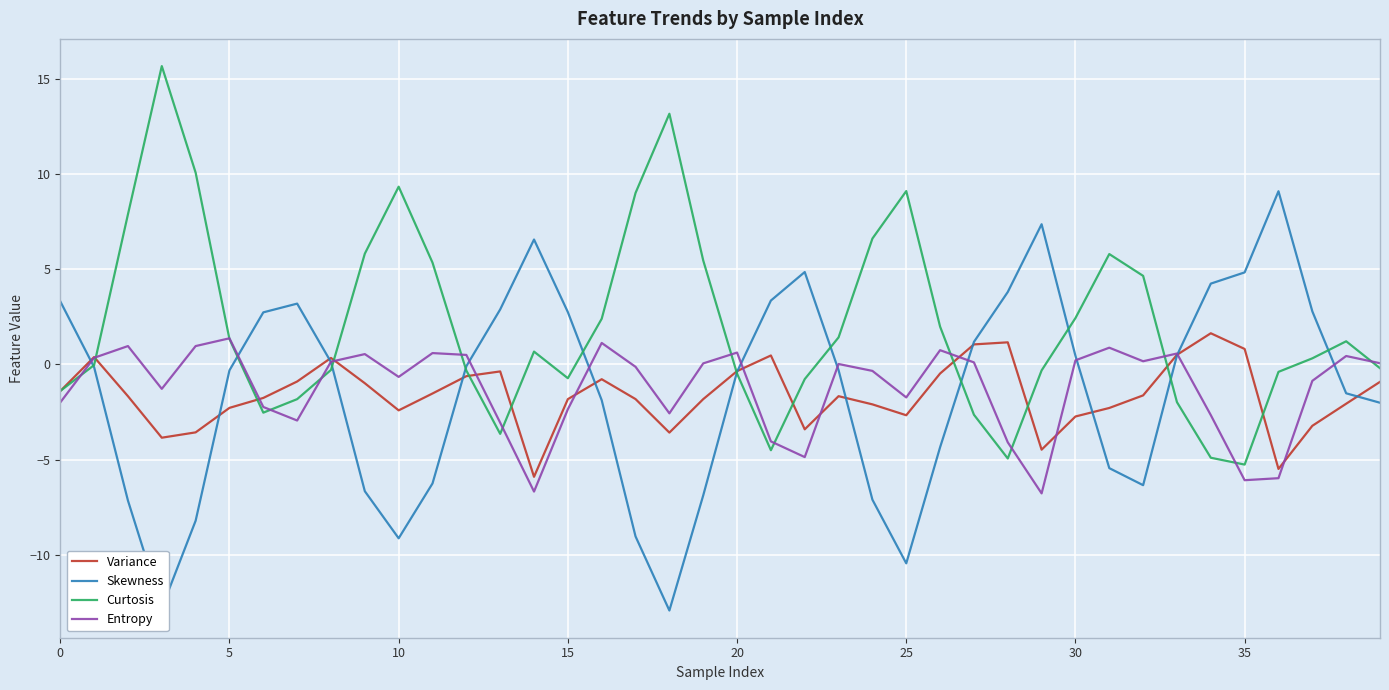

How many intersections are there between Skewness and Variance?

11